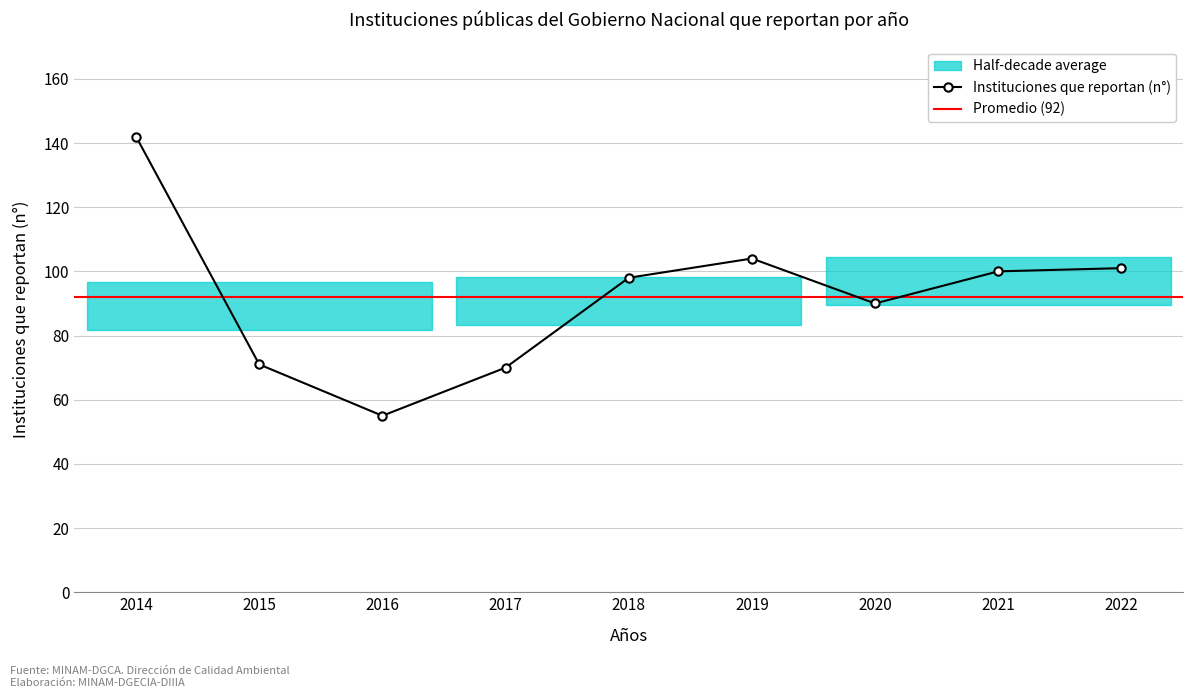

True or false: the data shows 70 at 2017.

True